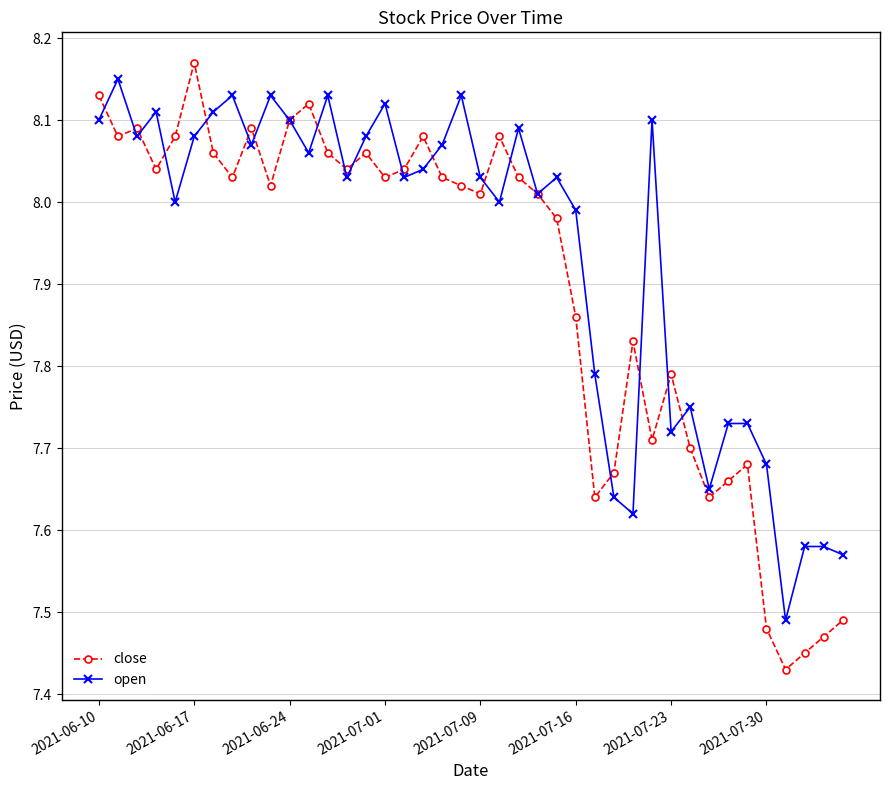

Which series has the largest range (max minus min)?

close